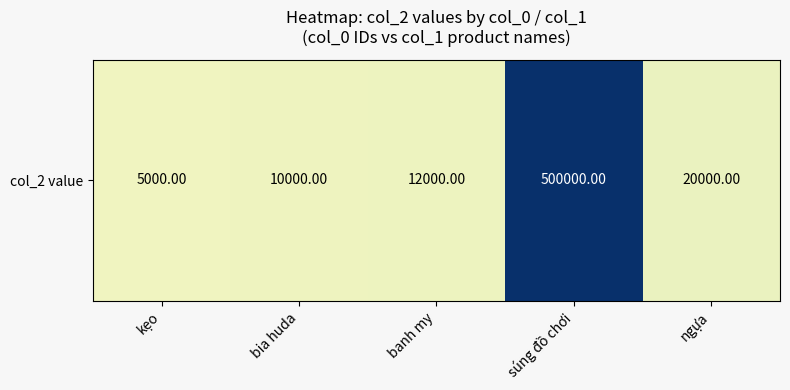

Reading left to right, list all the values displayed in this chart.

5000	10000	12000	500000	20000